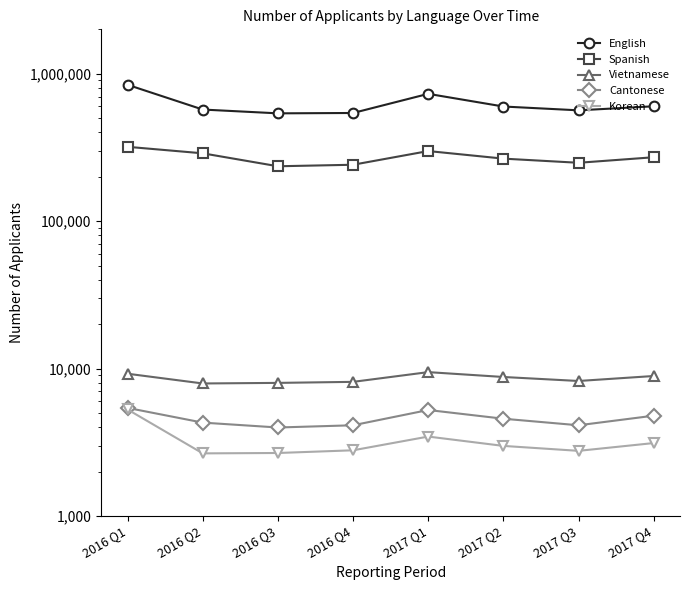

Which has a higher value, 2017 Q4 or 2017 Q2?

2017 Q4